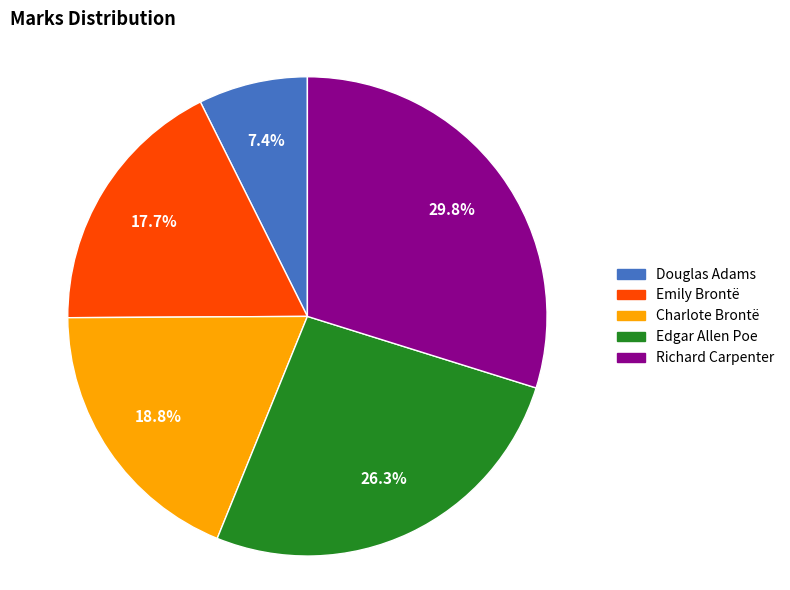

True or false: Charlote Brontë accounts for 27% of the total.

False